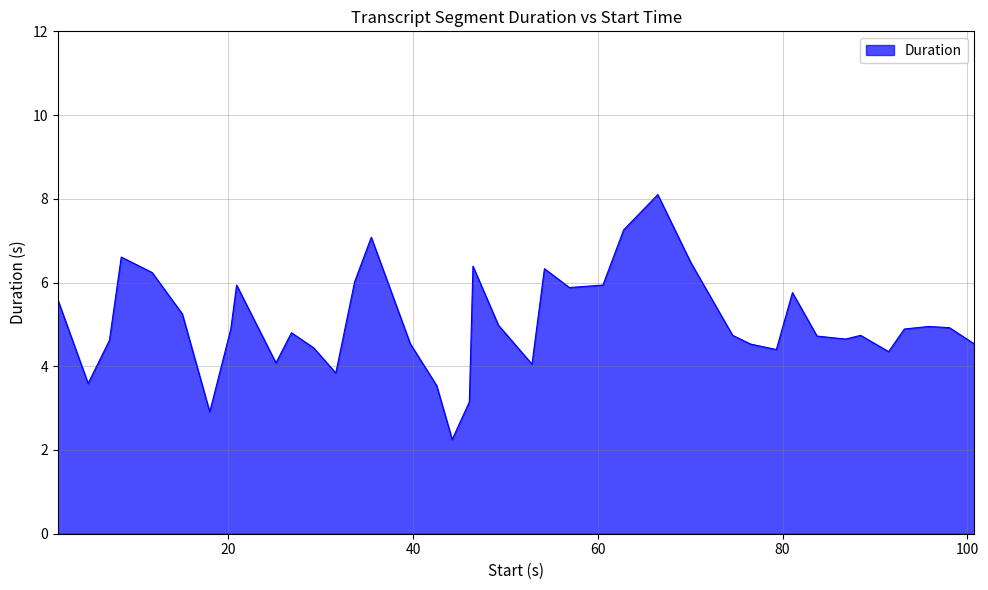

What is the maximum value shown in the chart?

8.1